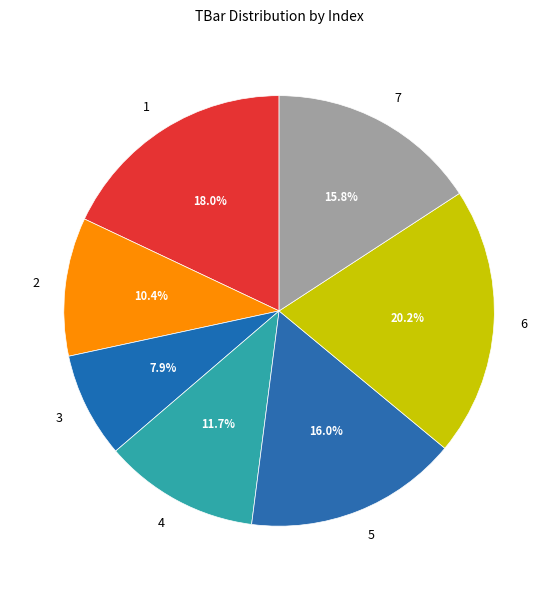

Is it true that 4 is 12% of the pie?

True